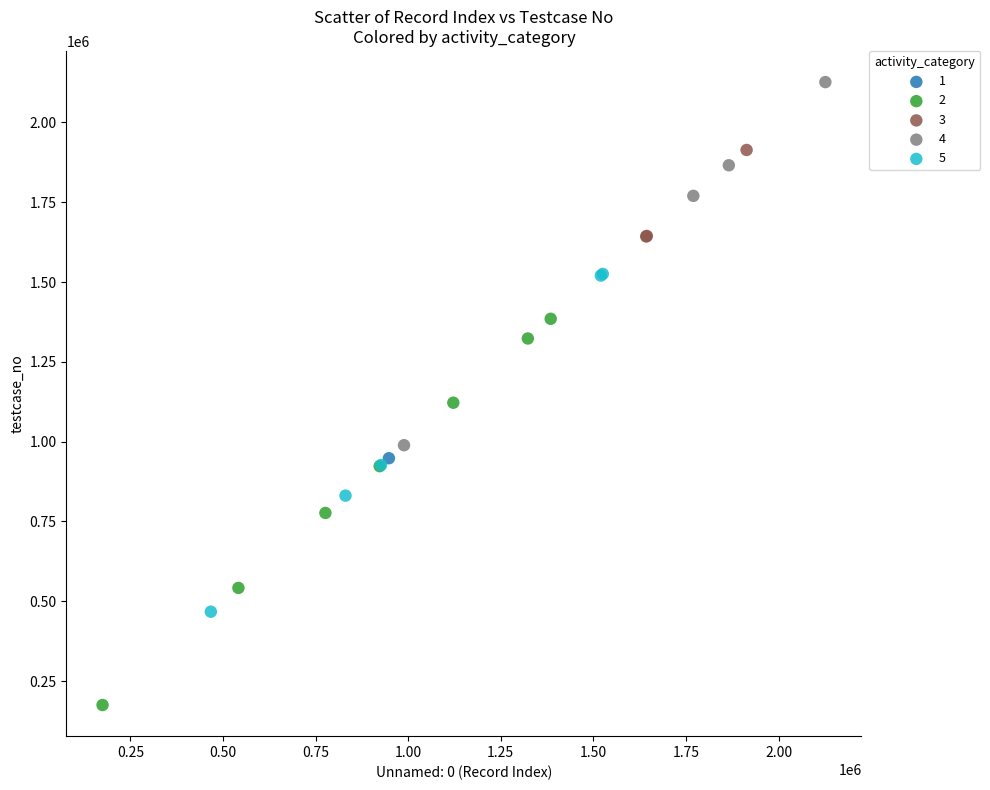

What are all the series names shown in the legend?

1, 2, 3, 4, 5